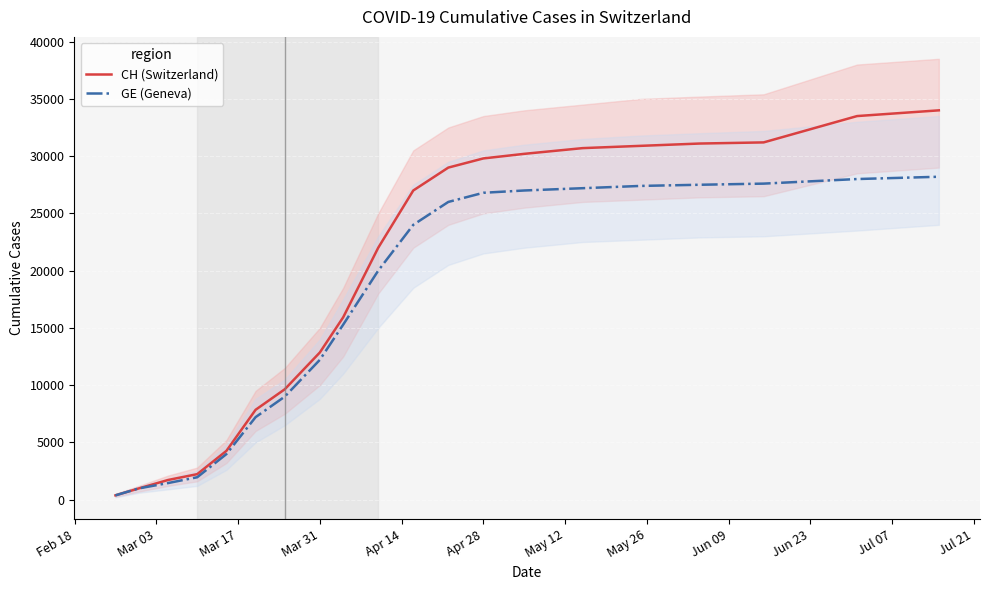

How many lines are shown in the chart?

2